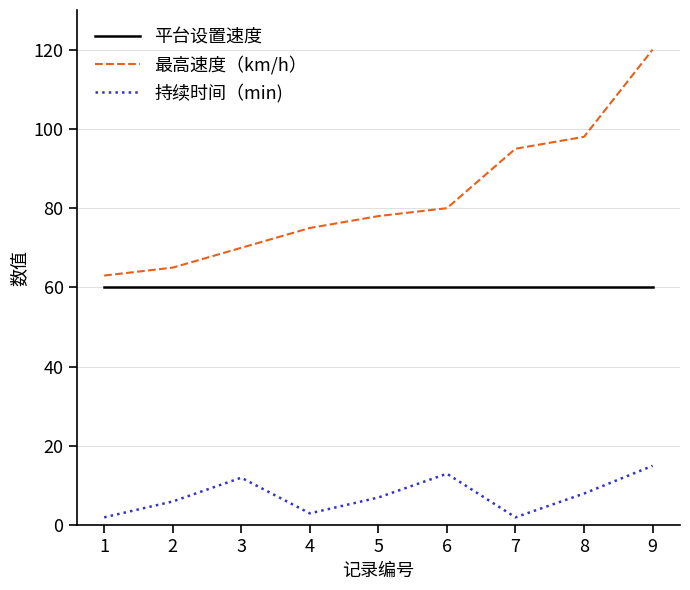

True or false: 平台设置速度 has a value of 26 at 2.

False